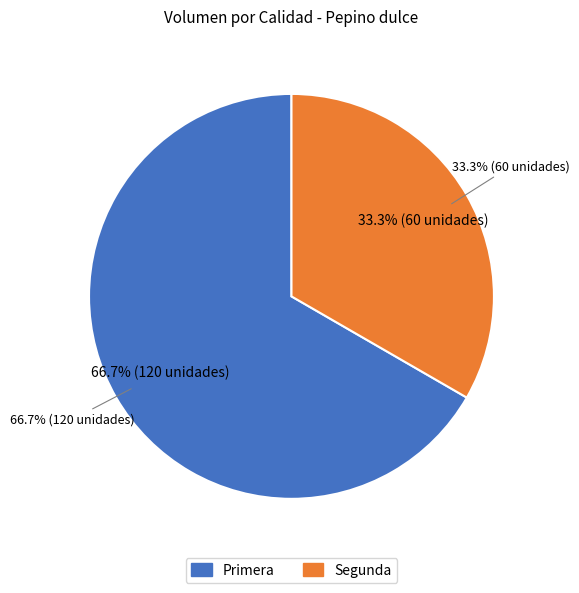

Approximately how many times larger is the value at Primera compared to Segunda?

2.0